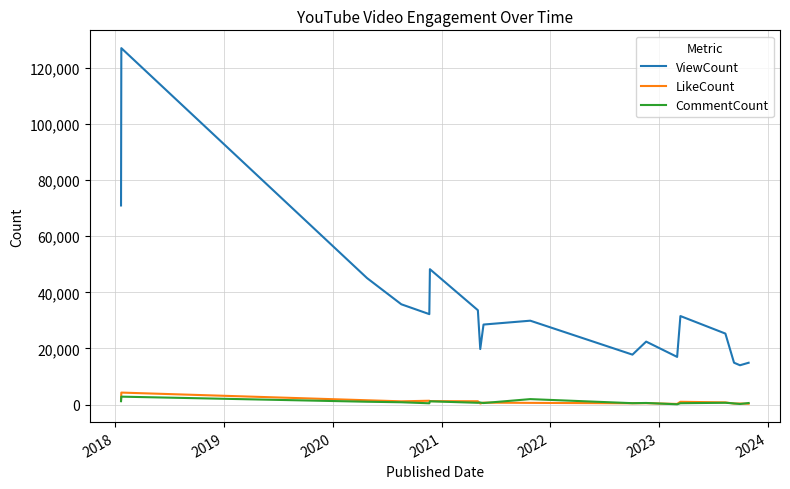

How many lines are shown in the chart?

3